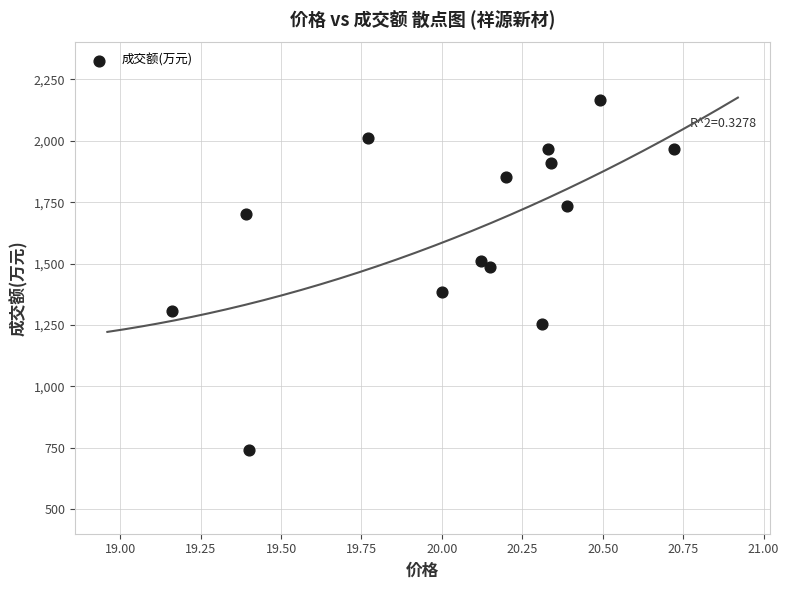

What Y value in the scatter plot is closest to 1453?

1484